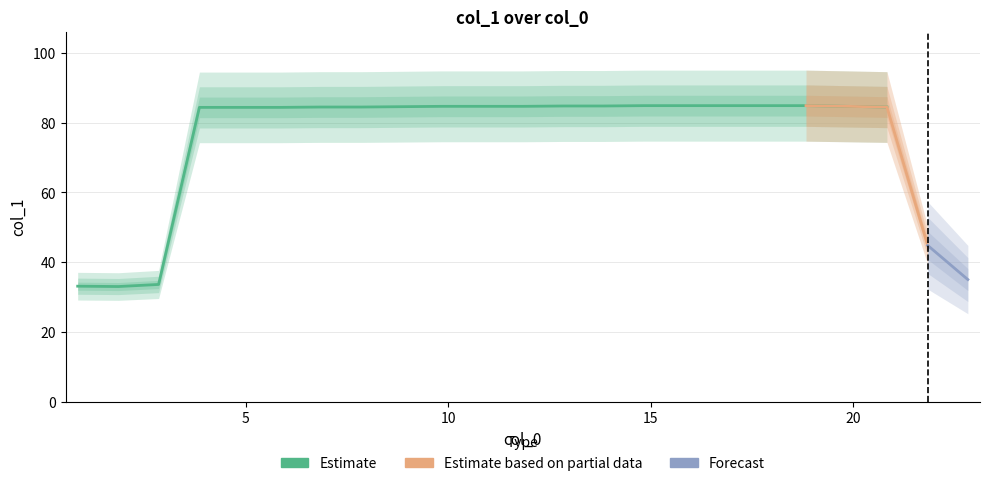

What is the difference between the second highest and second lowest values?

51.8